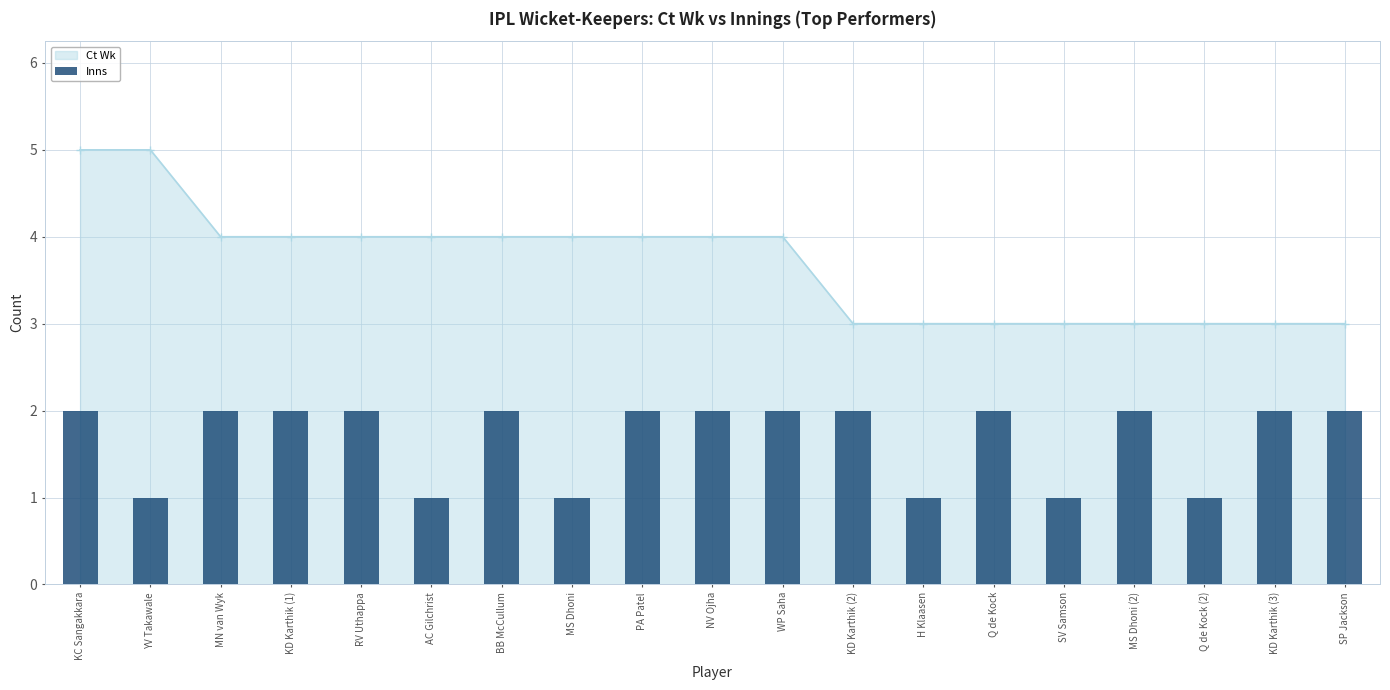

Rank the categories by value from lowest to highest.

YV Takawale, AC Gilchrist, MS Dhoni, H Klaasen, SV Samson, Q de Kock (2), KC Sangakkara, MN van Wyk, KD Karthik (1), RV Uthappa, BB McCullum, PA Patel, NV Ojha, WP Saha, KD Karthik (2), Q de Kock, MS Dhoni (2), KD Karthik (3), SP Jackson